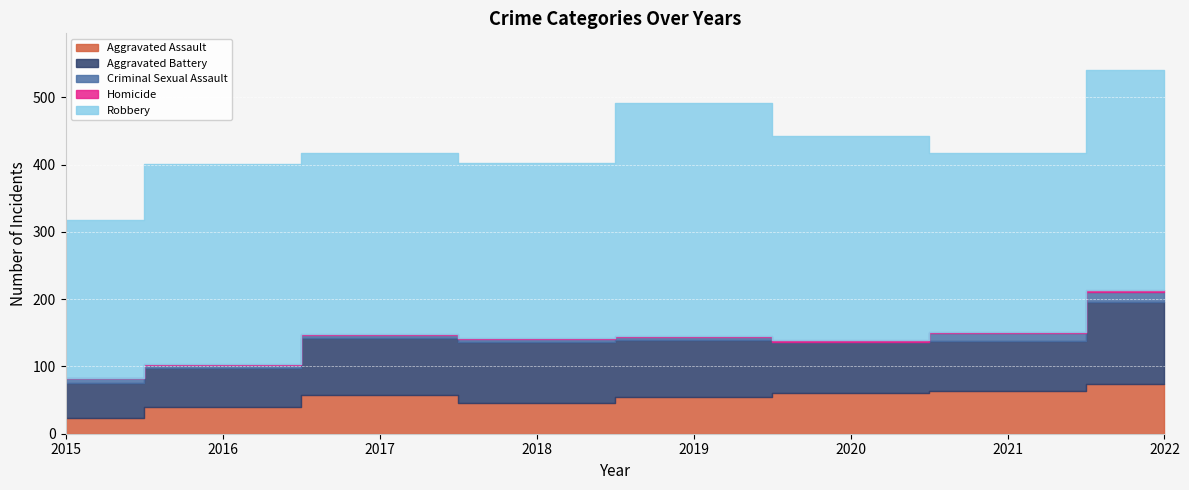

What is the average value of the Aggravated Battery series?

80